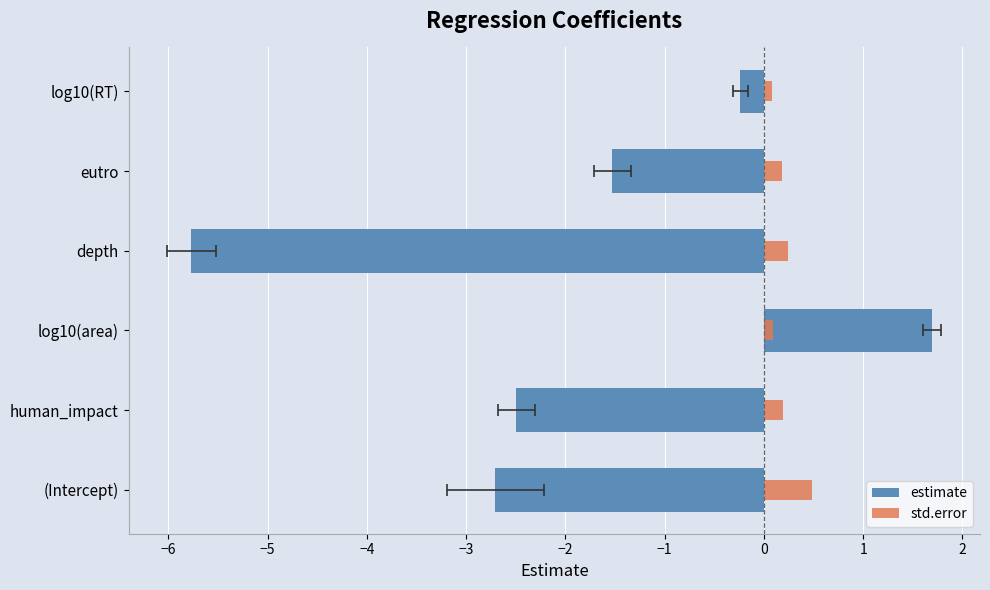

At log10(area), list the series in order from largest to smallest.

estimate, std.error